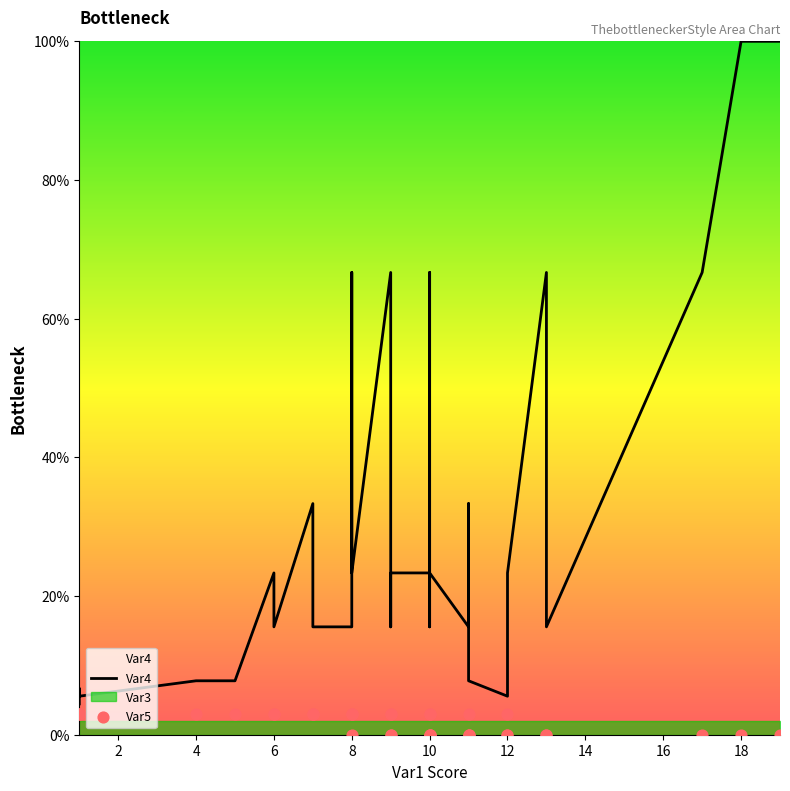

Is the value of Var4 at 33 greater than the value of Var5 at 8?

Yes